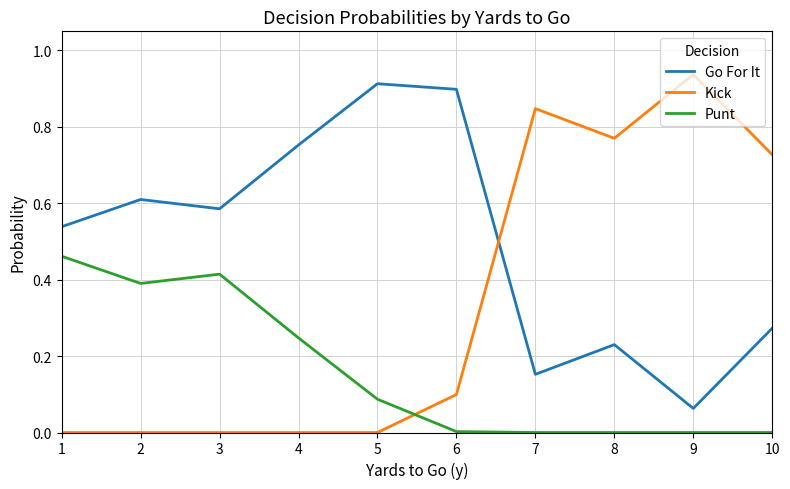

The value of Kick at 1 is -0.6. True or false?

False